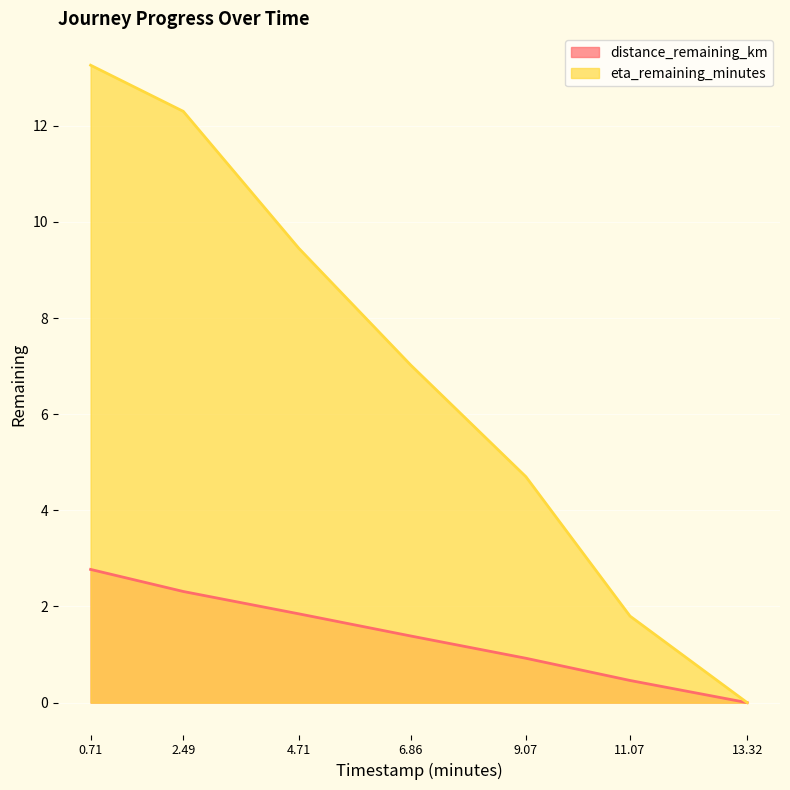

How many lines are shown in the chart?

2